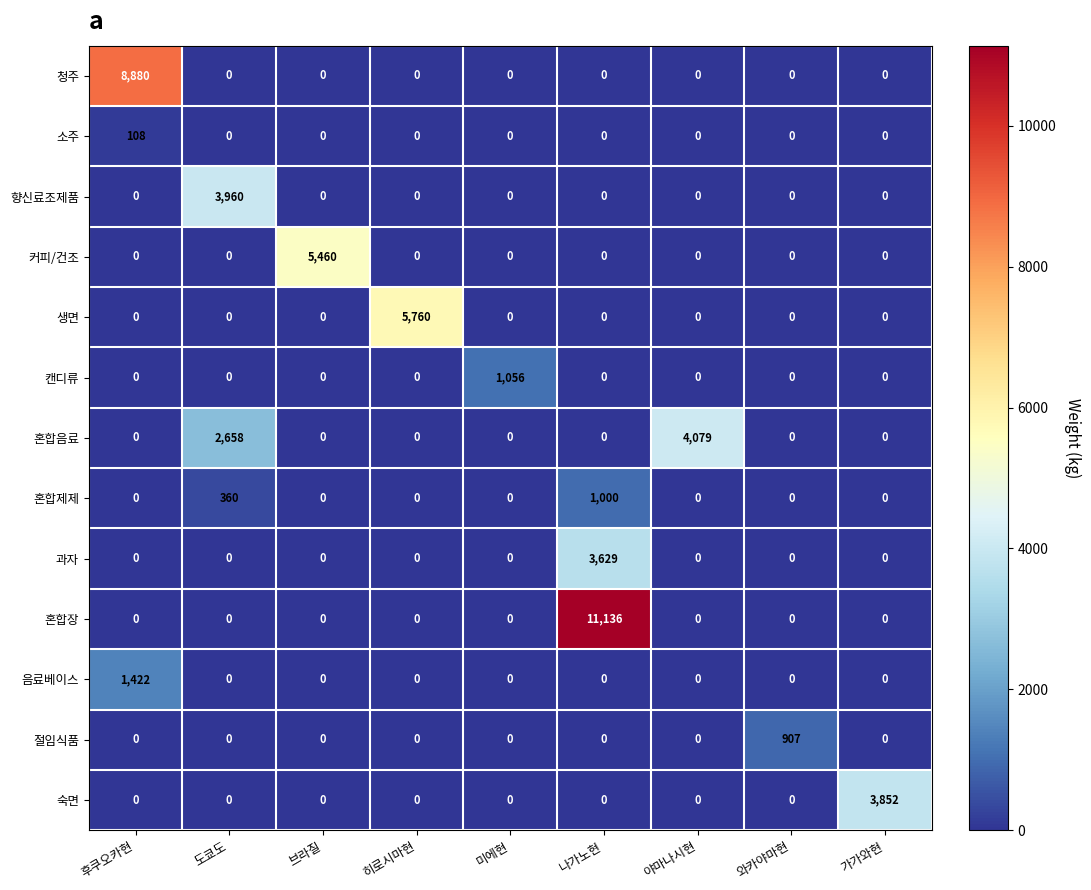

Which category has the highest value across all series?

나가노현